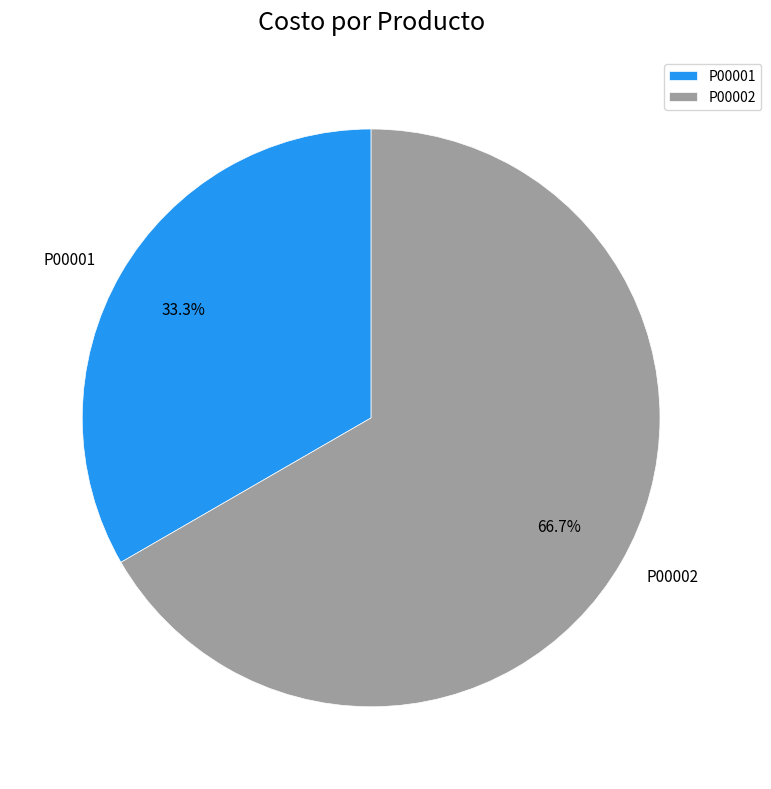

To the nearest percent, what is the difference between the largest and smallest slice percentages?

33%